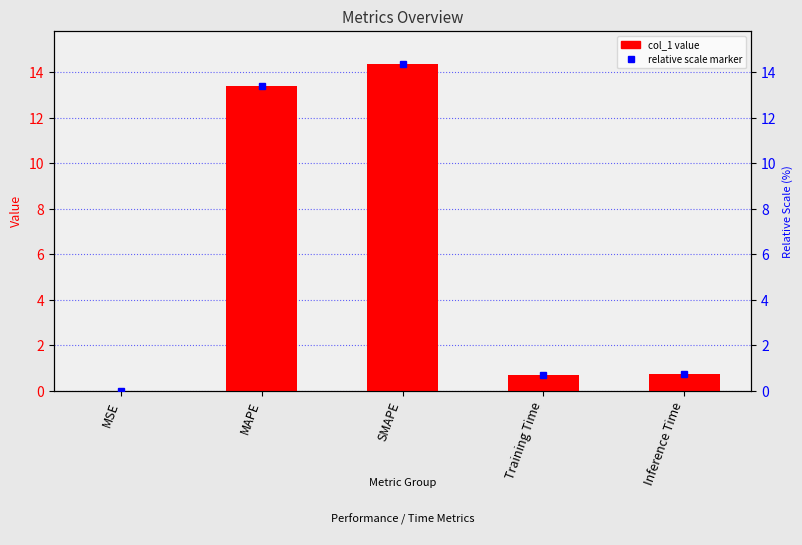

Reading left to right, transcribe all the data shown in this chart.

0.0	13.4	14.4	0.7	0.8